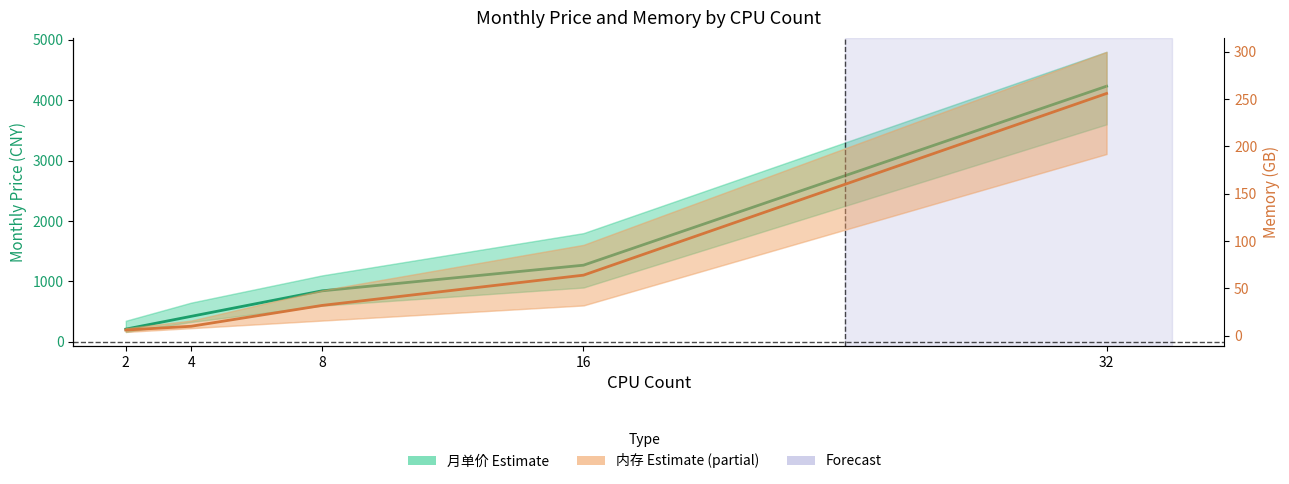

What is the lowest value of the 月单价 (Estimate) series?

211.6